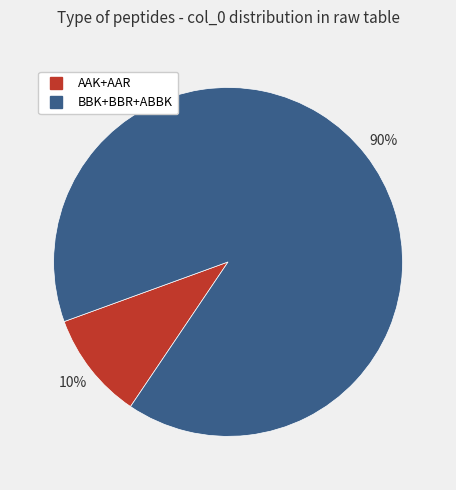

Count the number of slices in the pie.

2